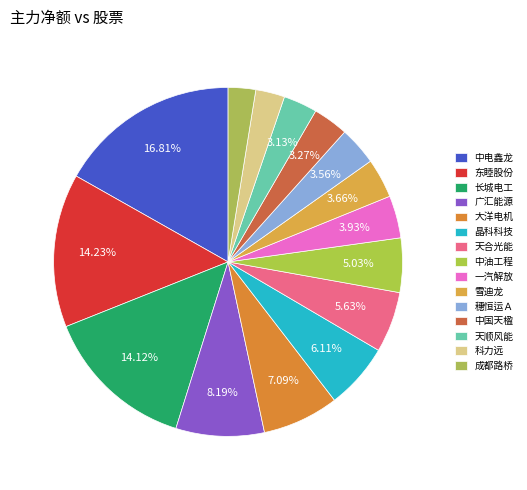

Which category has the biggest portion of the pie?

中电鑫龙